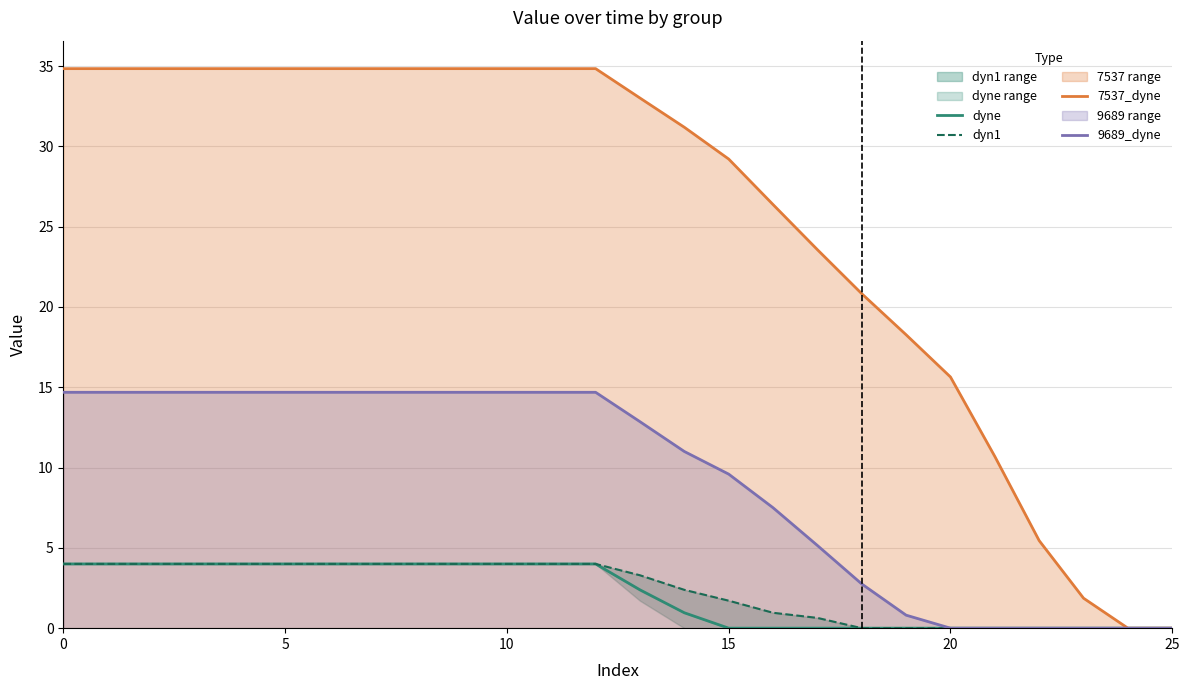

How many data points in 7537_dyne are less than 34?

13